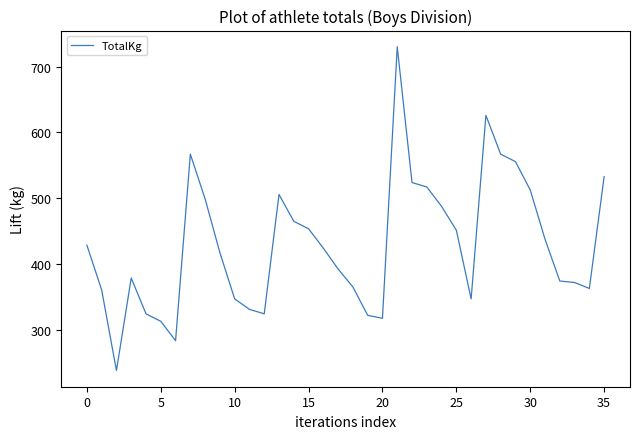

What is the difference between the maximum and minimum values?

492.1